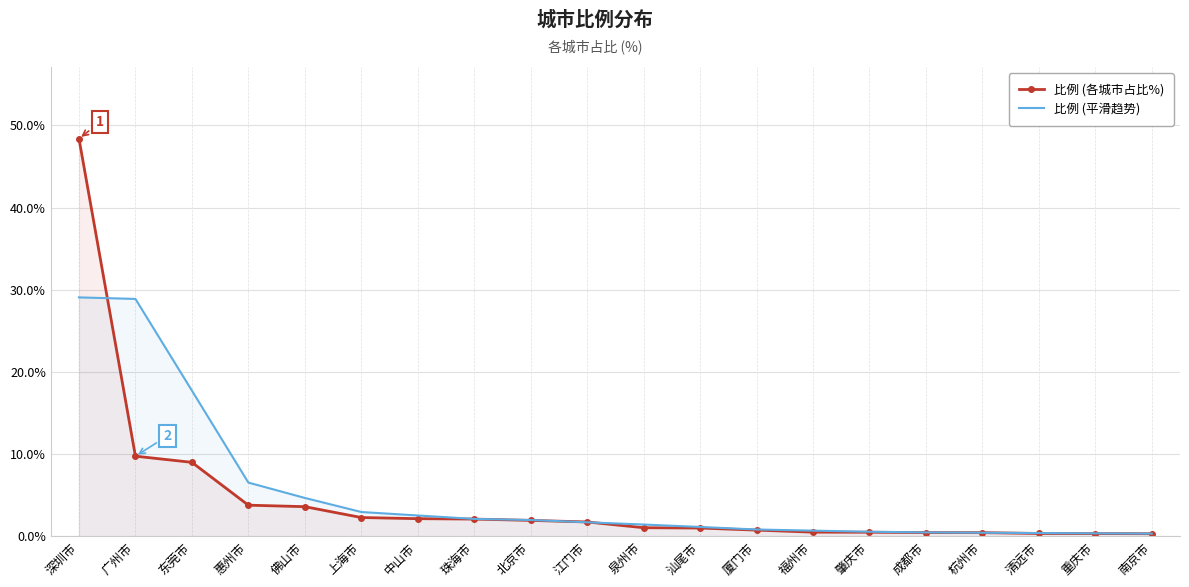

Reading right to left, extract all data points from this chart.

比例 (各城市占比%): 0.3	0.3	0.4	0.5	0.5	0.5	0.5	0.8	1.0	1.1	1.8	1.9	2.1	2.2	2.3	3.6	3.8	9.0	9.8	48.4
比例 (平滑趋势): 0.3	0.4	0.4	0.5	0.5	0.6	0.7	0.8	1.2	1.4	1.7	2.0	2.1	2.5	3.0	4.7	6.5	17.7	28.9	29.1